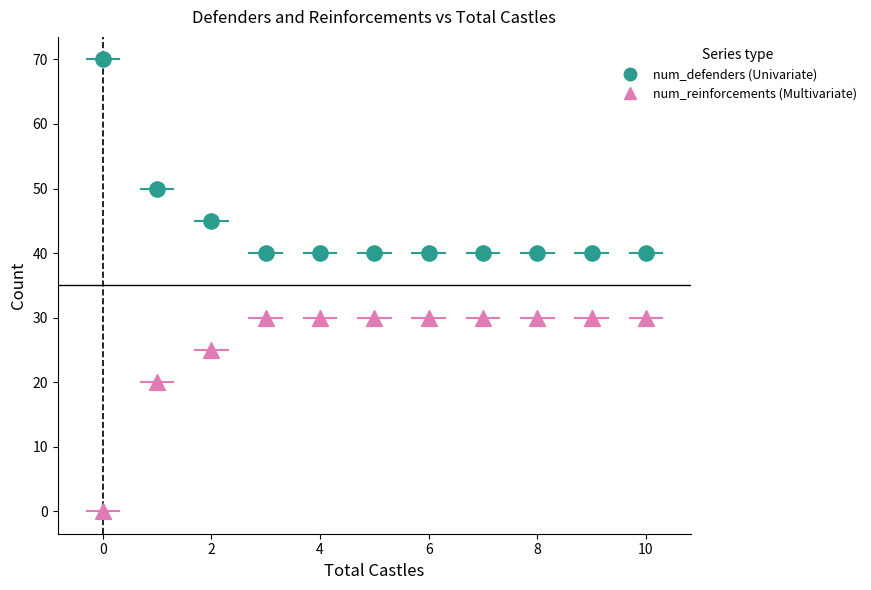

Across all data points, what is the range of Y values (max minus min)?

70